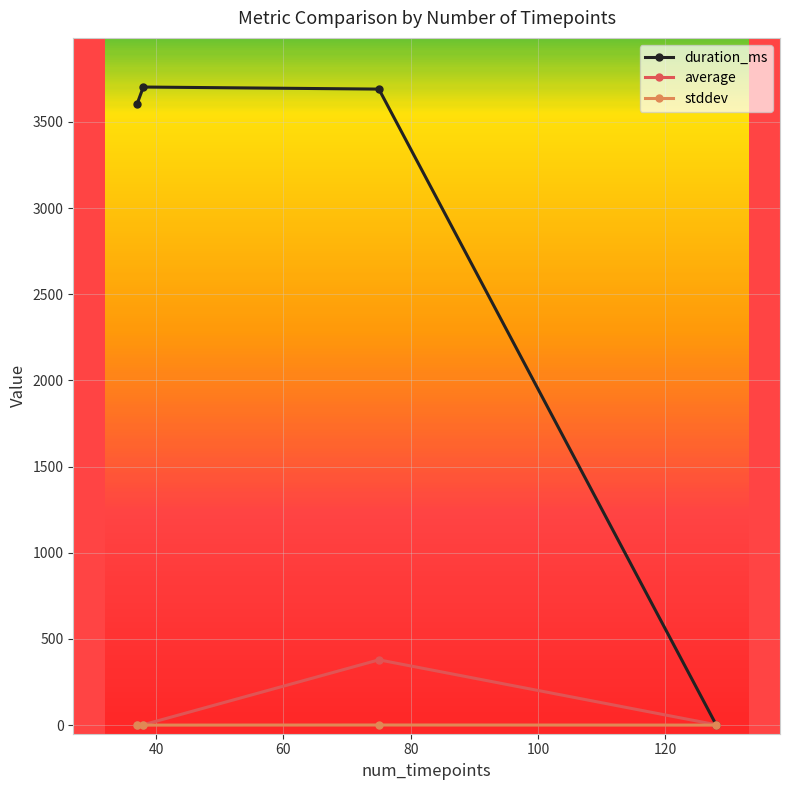

At how many categories does at least one series exceed 1277?

3